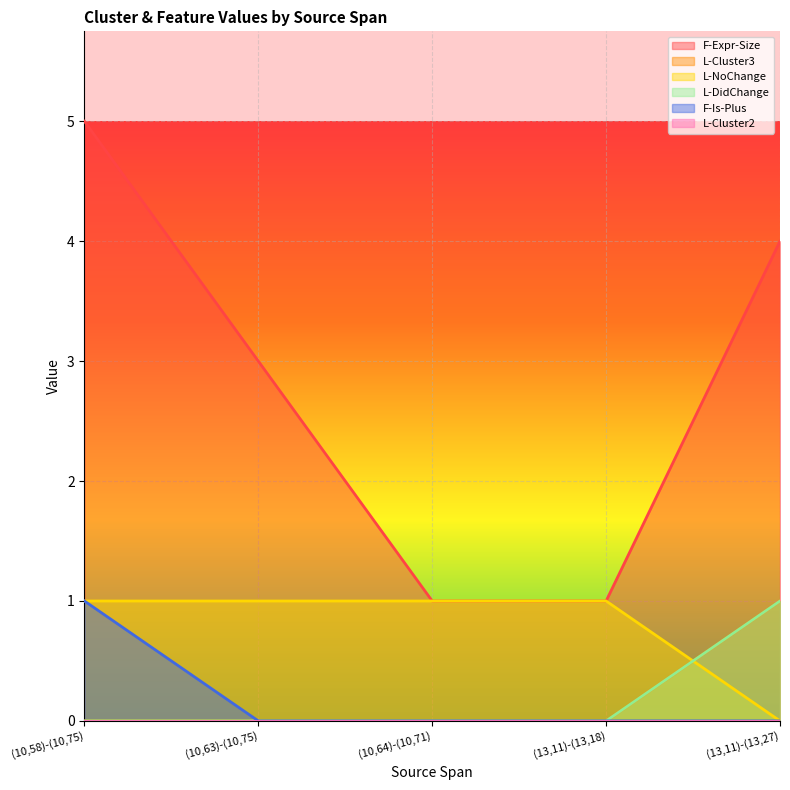

How many lines are shown in the chart?

6